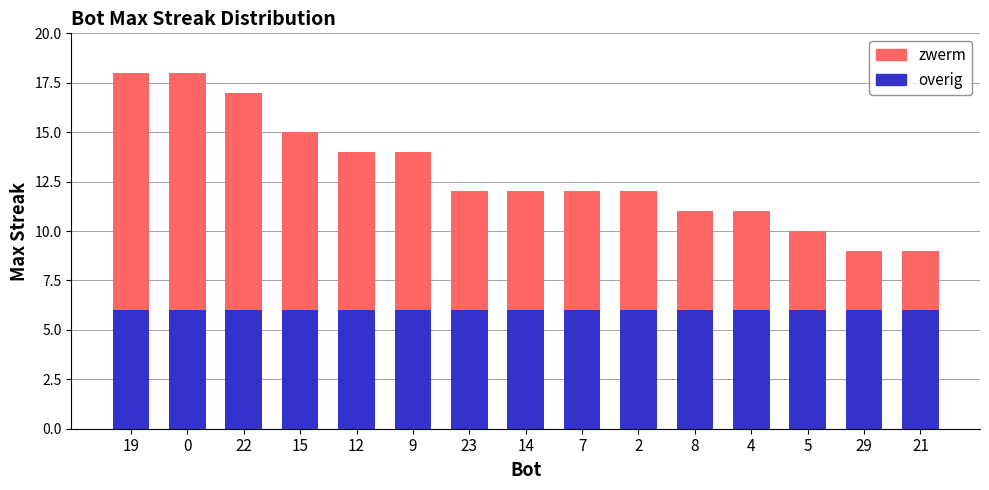

What is the total value across all series at 7?

12